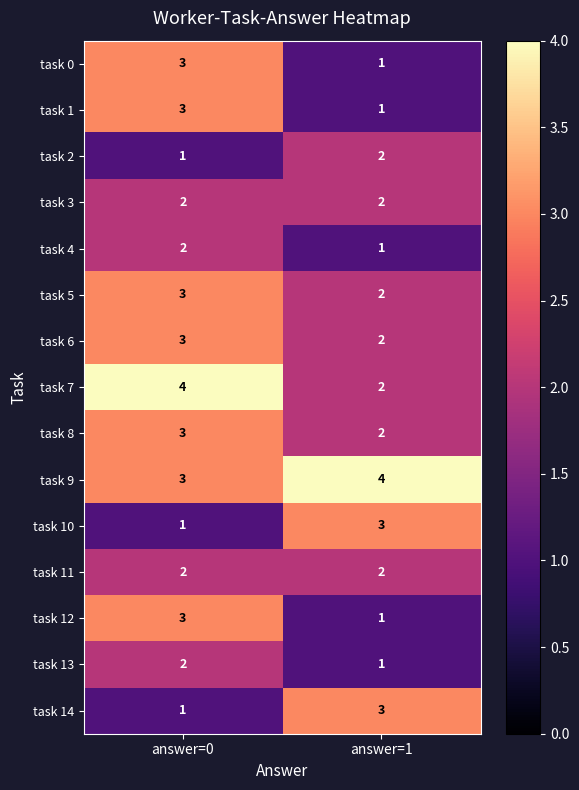

How many categories are shown in the chart?

2